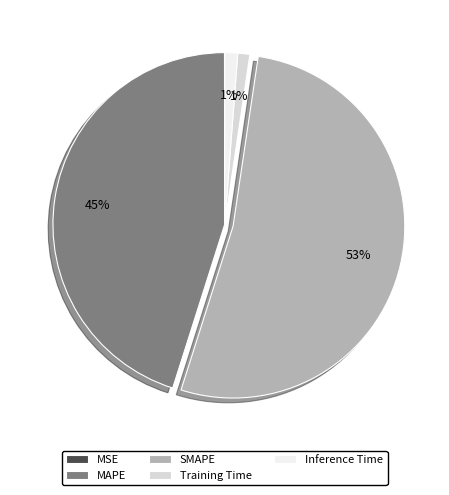

Does SMAPE account for over 50% of the chart?

Yes